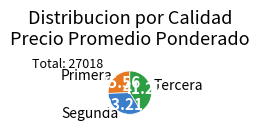

Do Tercera and Segunda together represent more than half of the pie?

Yes